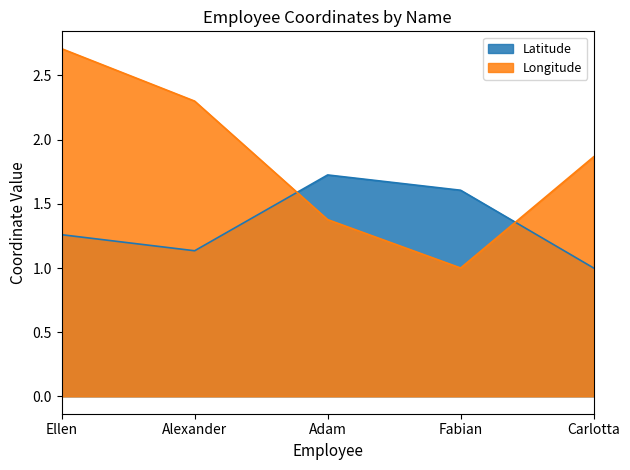

How many interior local valleys does the Longitude series have?

1